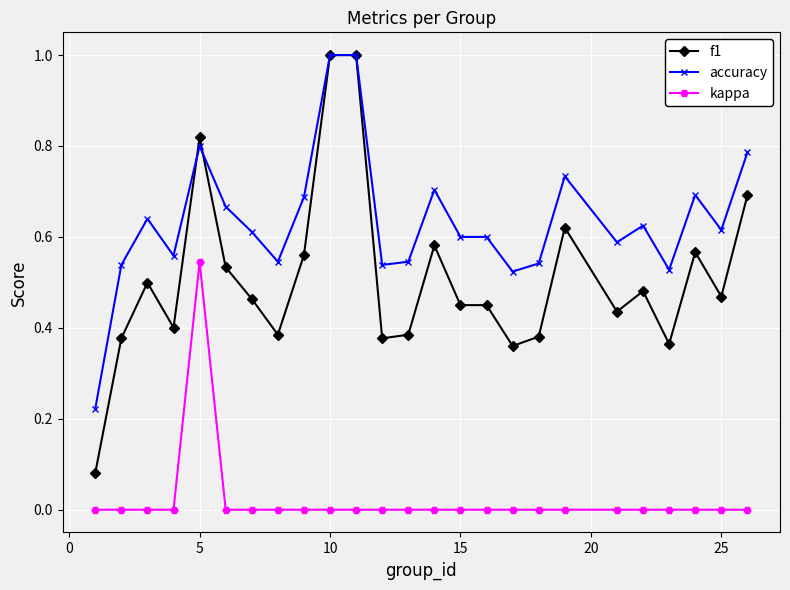

Does the chart display data point markers on the line(s)?

Yes